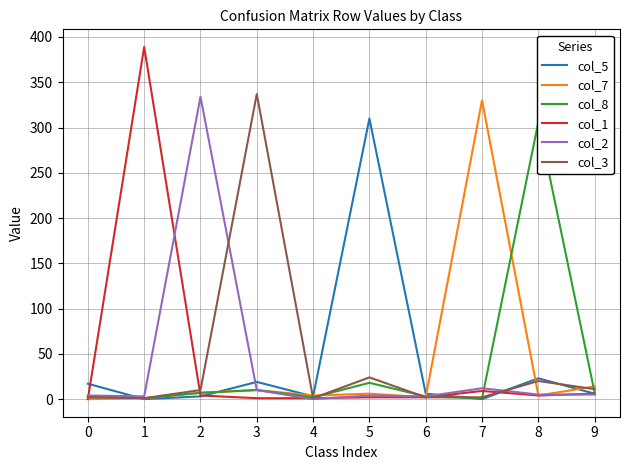

How many values in the col_5 series are below 6?

4